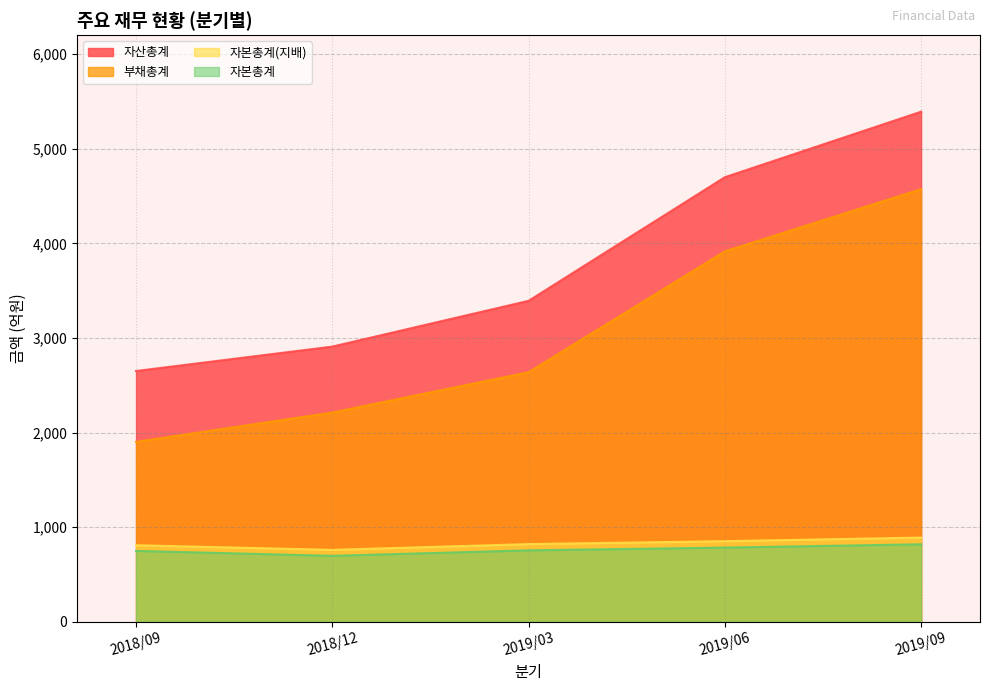

Reading left to right, list all the values displayed in this chart.

자산총계: 2018/09=2651	2018/12=2909	2019/03=3393	2019/06=4700	2019/09=5393
부채총계: 2018/09=1902	2018/12=2212	2019/03=2638	2019/06=3916	2019/09=4574
자본총계: 2018/09=749	2018/12=697	2019/03=755	2019/06=784	2019/09=819
자본총계(지배): 2018/09=809	2018/12=760	2019/03=821	2019/06=852	2019/09=890